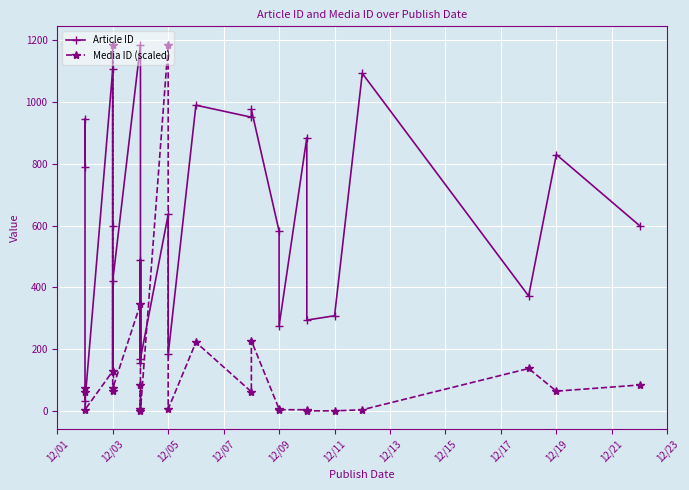

How many data points does each series have?

25